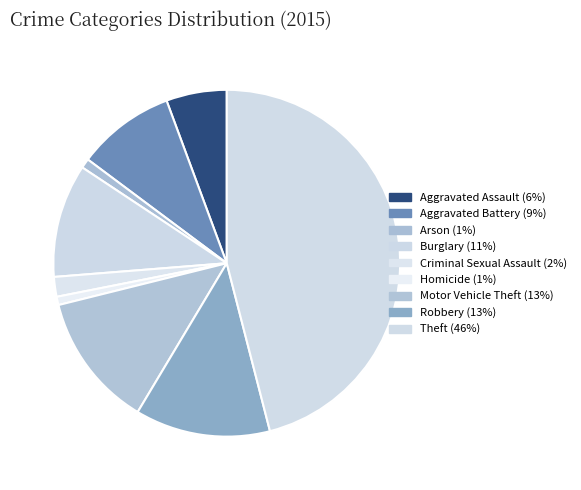

Combined, what portion of the pie is Burglary and Arson?

11.5%